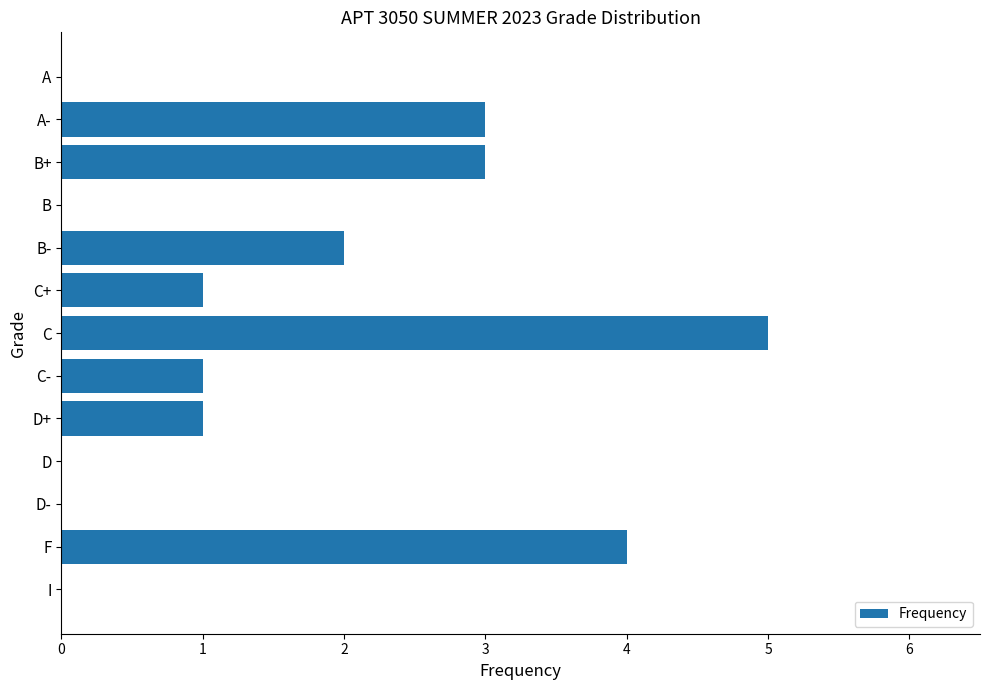

What is the average value?

2